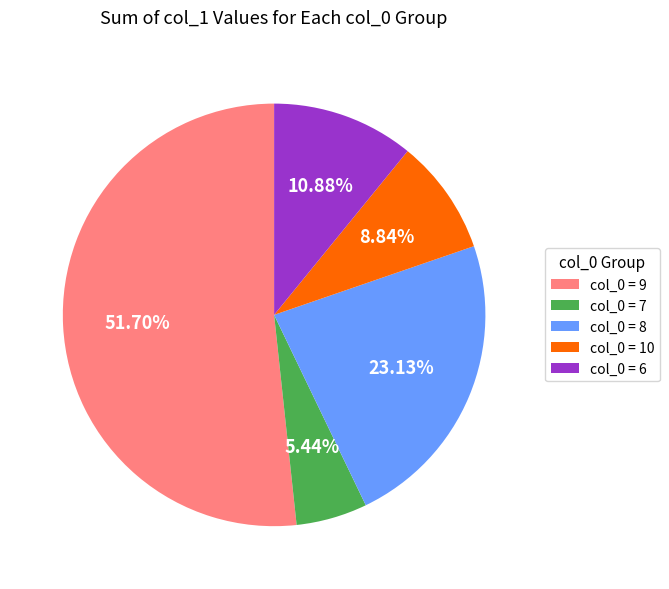

Rank the categories by value from highest to lowest.

col_0 = 9, col_0 = 8, col_0 = 6, col_0 = 10, col_0 = 7